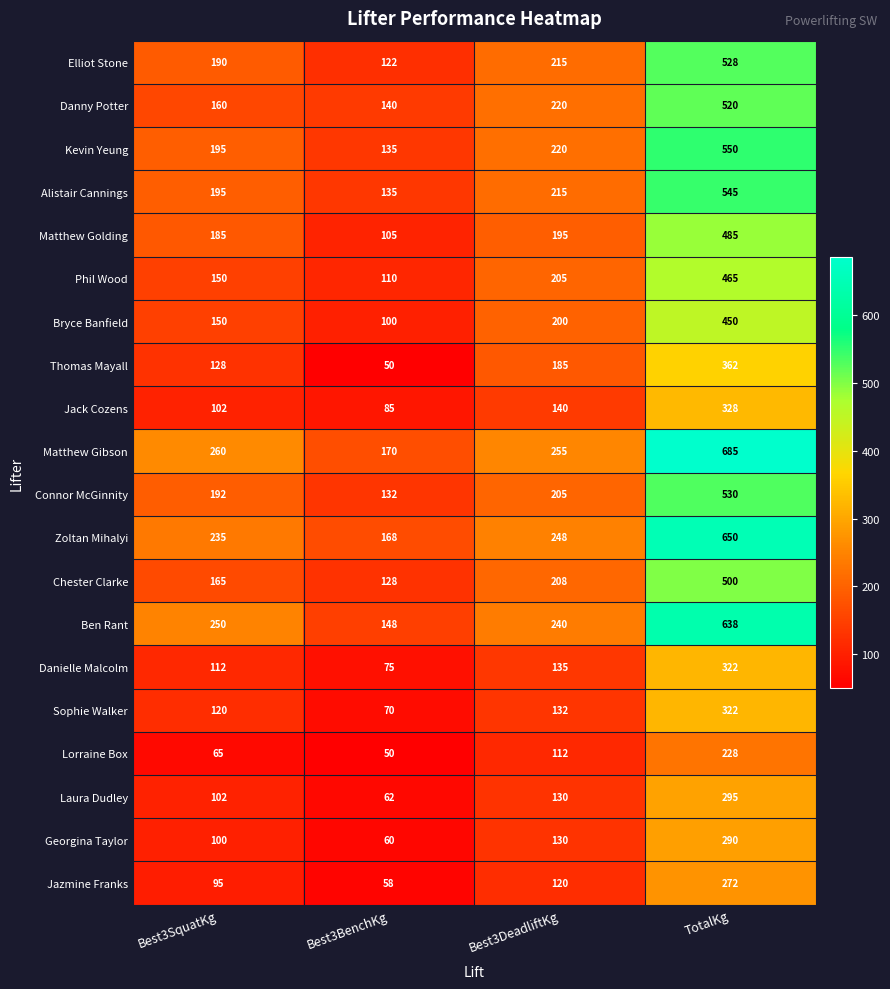

Where is Laura Dudley nearest to the value 178?

Best3DeadliftKg